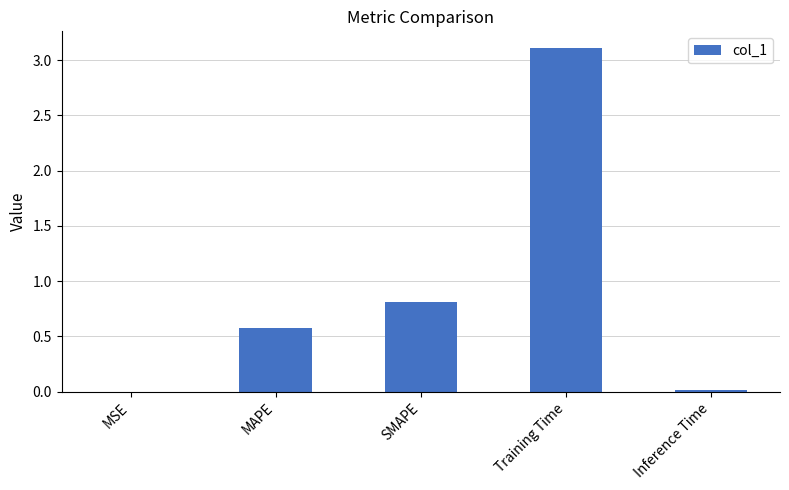

How many data points does each series have?

5